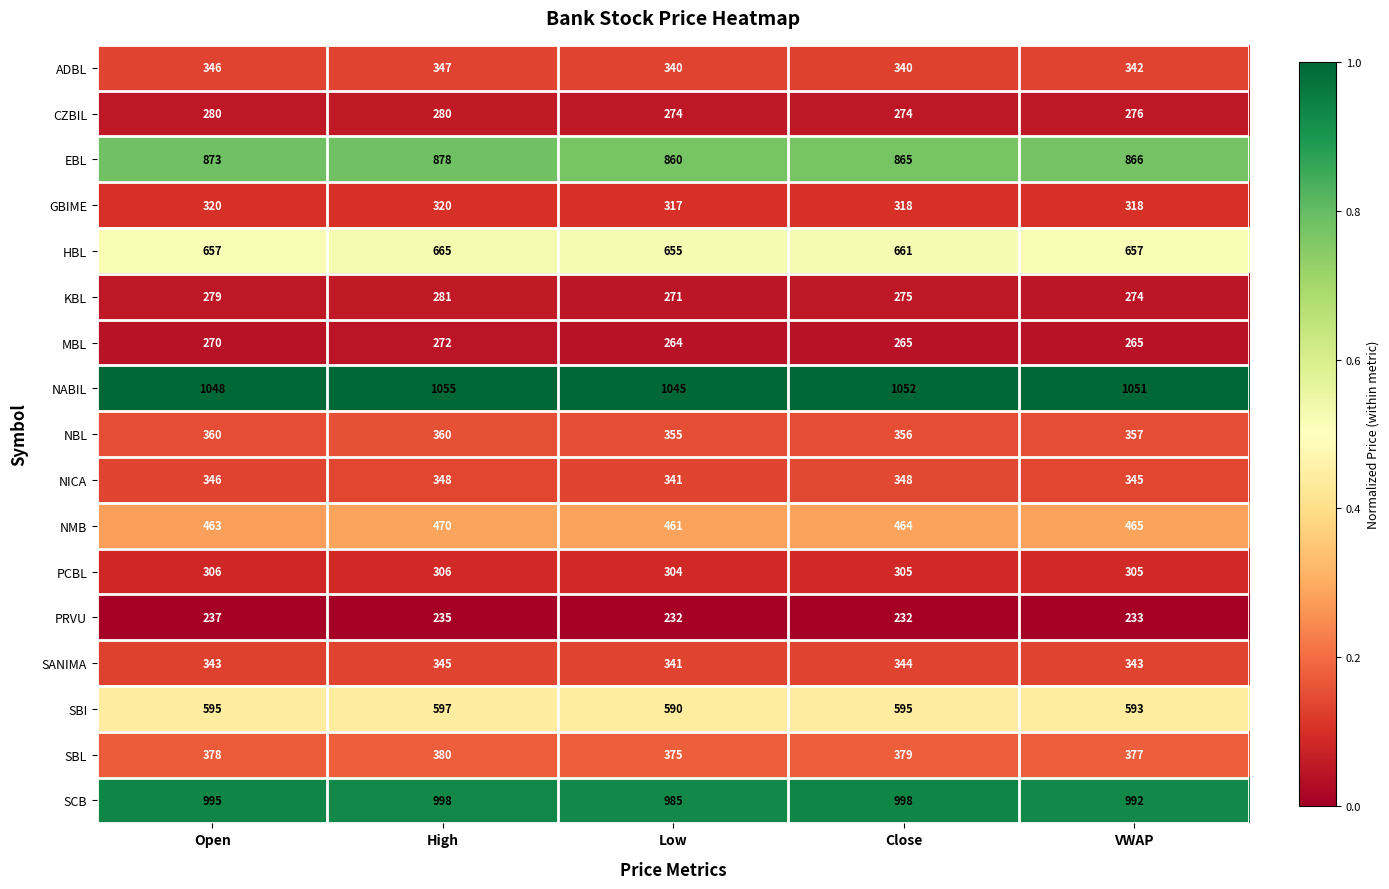

Count the number of categories in the chart.

5